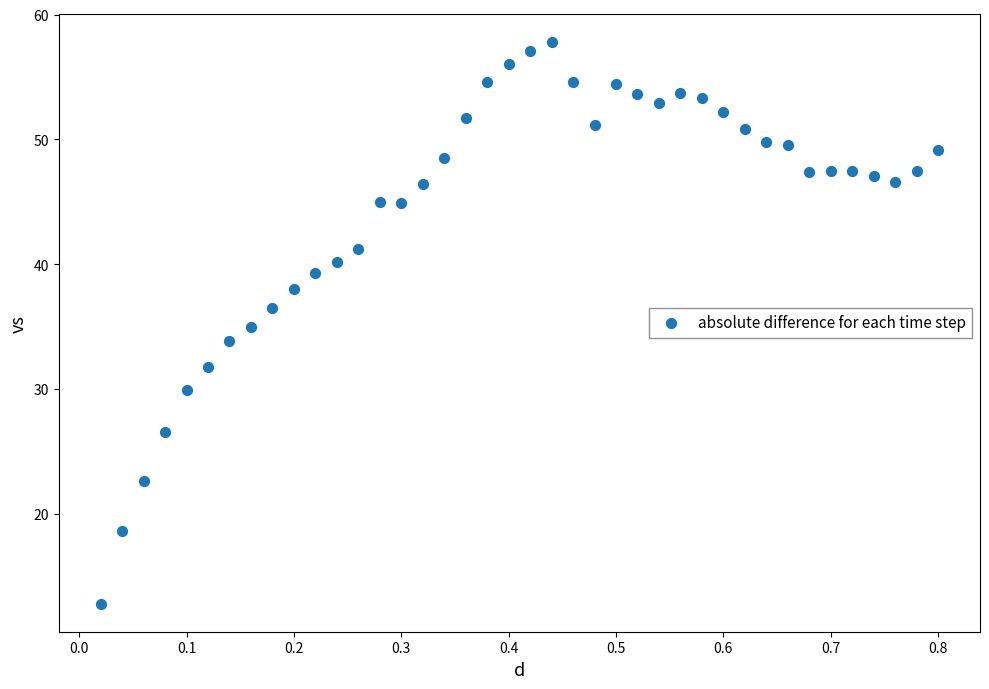

What is the range of Y values (max minus min)?

45.0